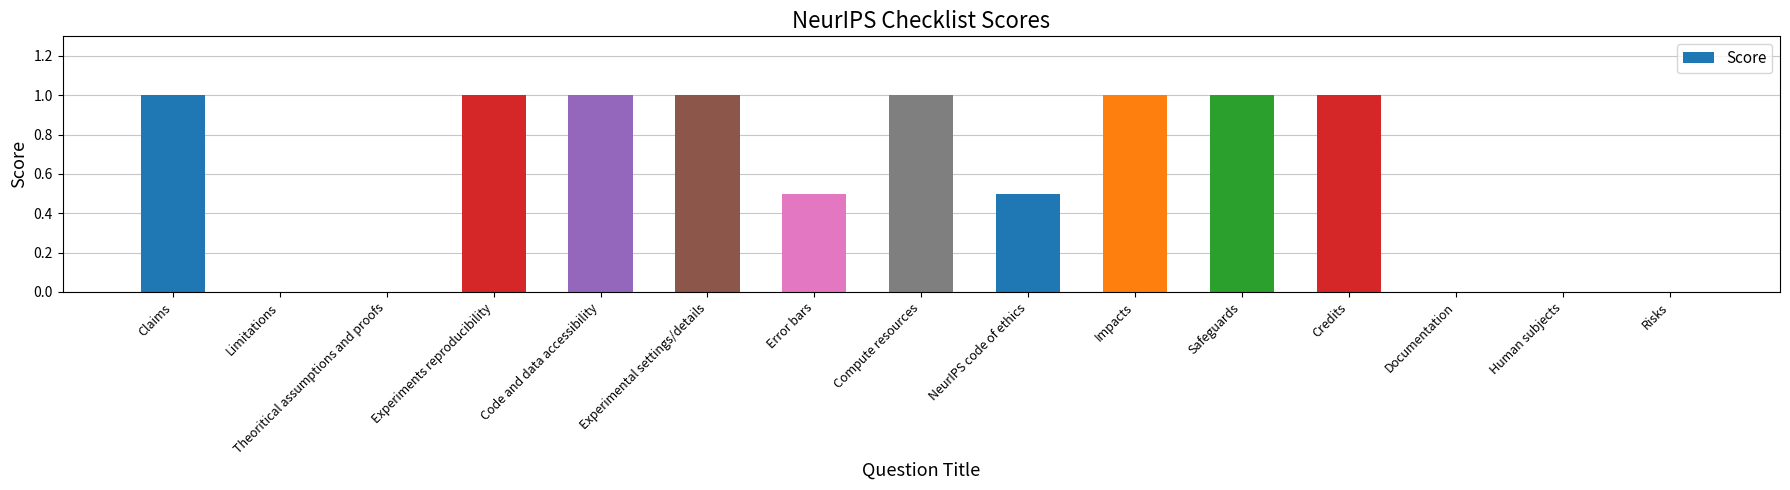

What is the change in value from Error bars to Human subjects?

-0.5